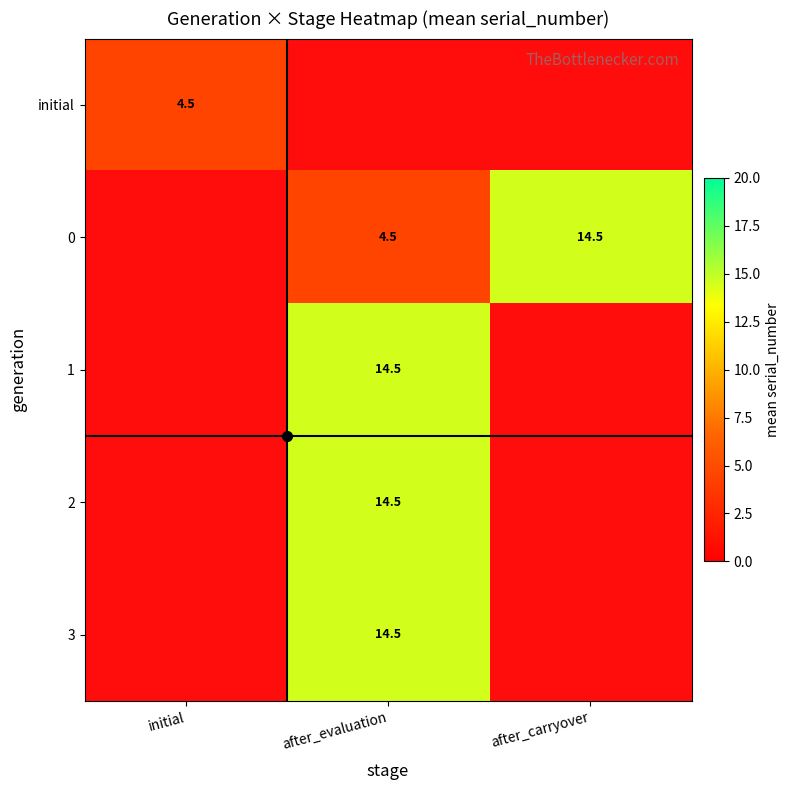

Where does the 1 series first go above 14?

after_evaluation